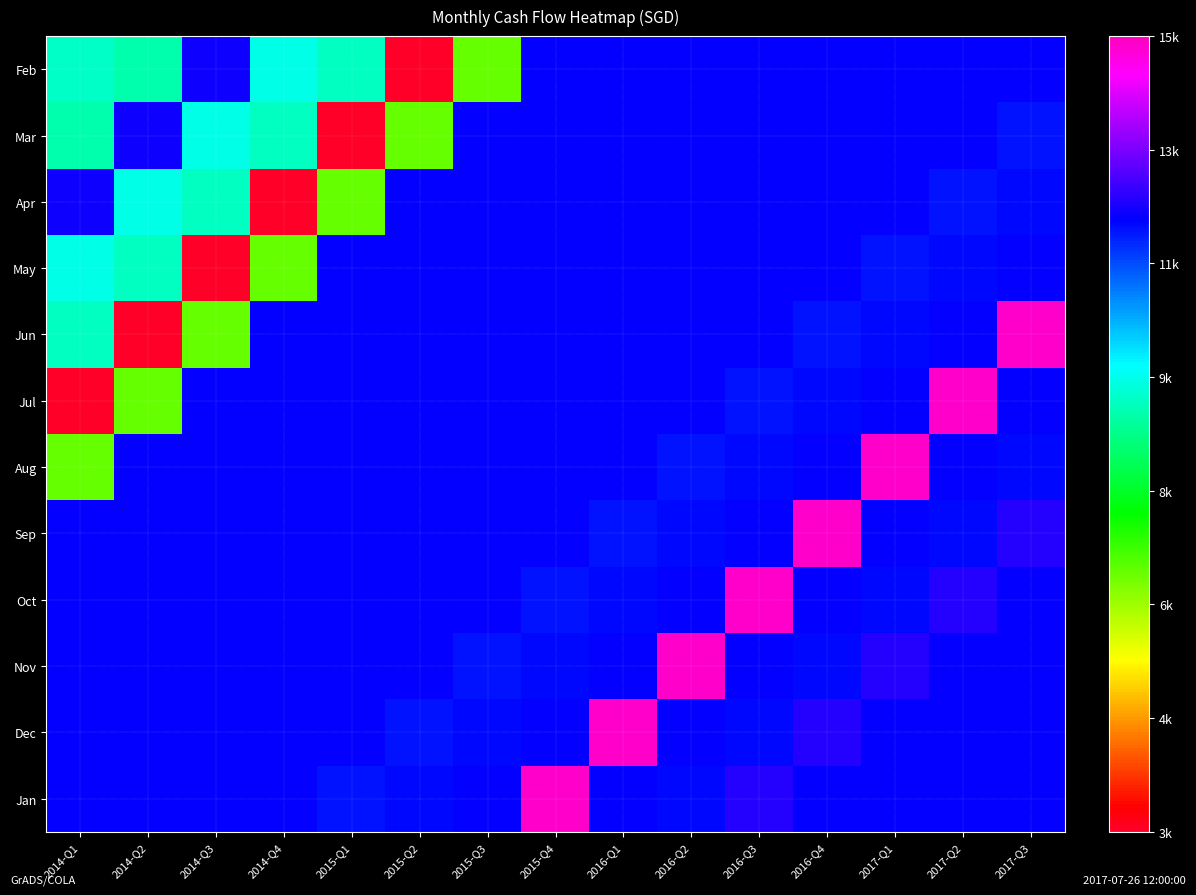

What is the greatest value displayed?

14873.9